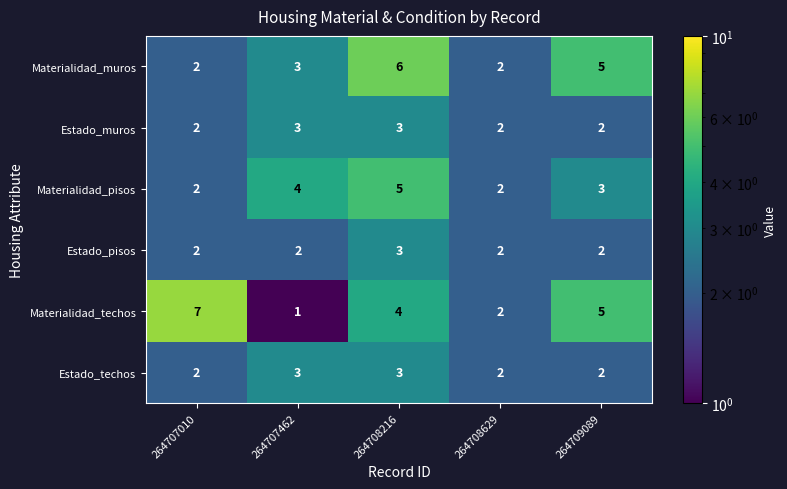

The value of Materialidad_techos at 264708216 is 3. True or false?

False